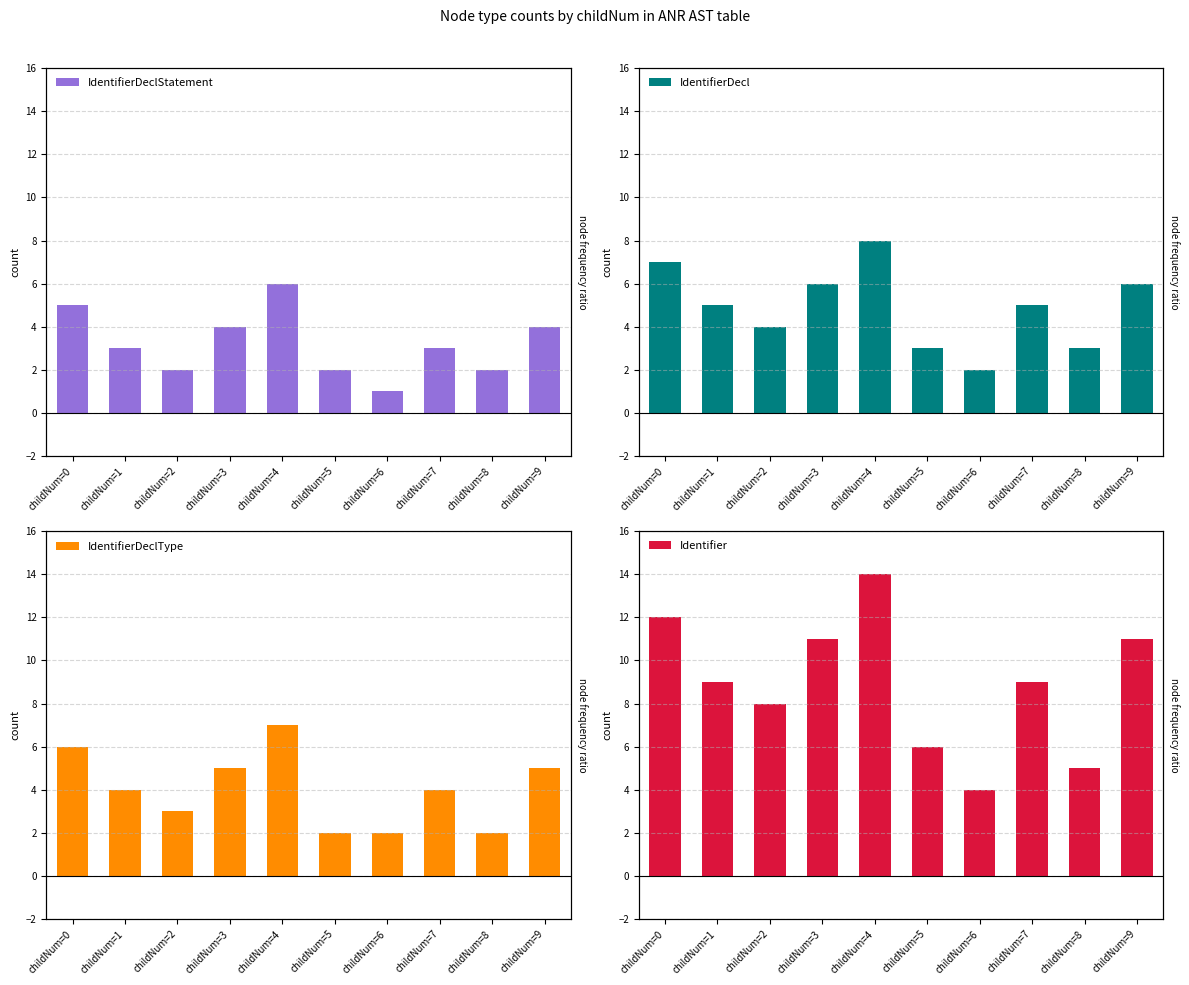

Read the IdentifierDeclStatement value at childNum=1.

3